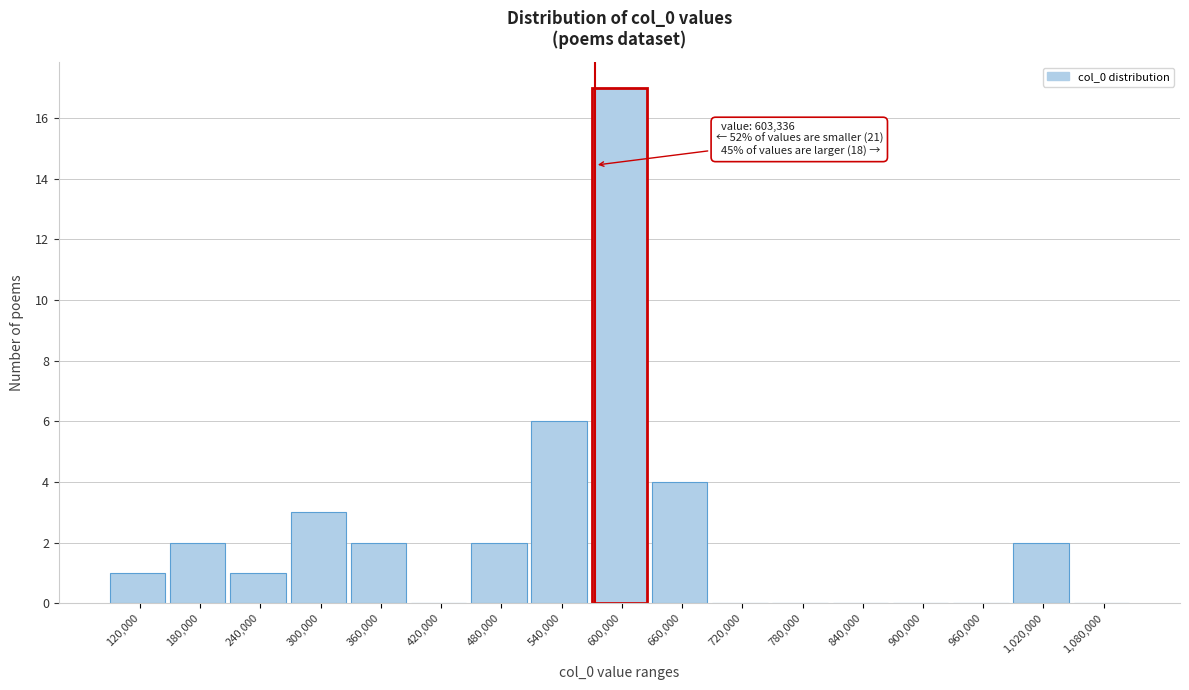

Reading left to right, transcribe all the data shown in this chart.

120,000=1	180,000=2	240,000=1	300,000=3	360,000=2	420,000=0	480,000=2	540,000=6	600,000=17	660,000=4	720,000=0	780,000=0	840,000=0	900,000=0	960,000=0	1,020,000=2	1,080,000=0